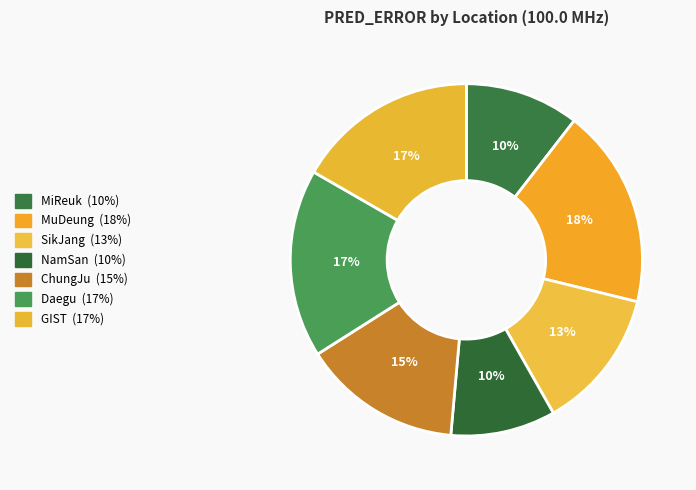

What is the smallest slice in the pie chart?

NamSan 100.0MHz